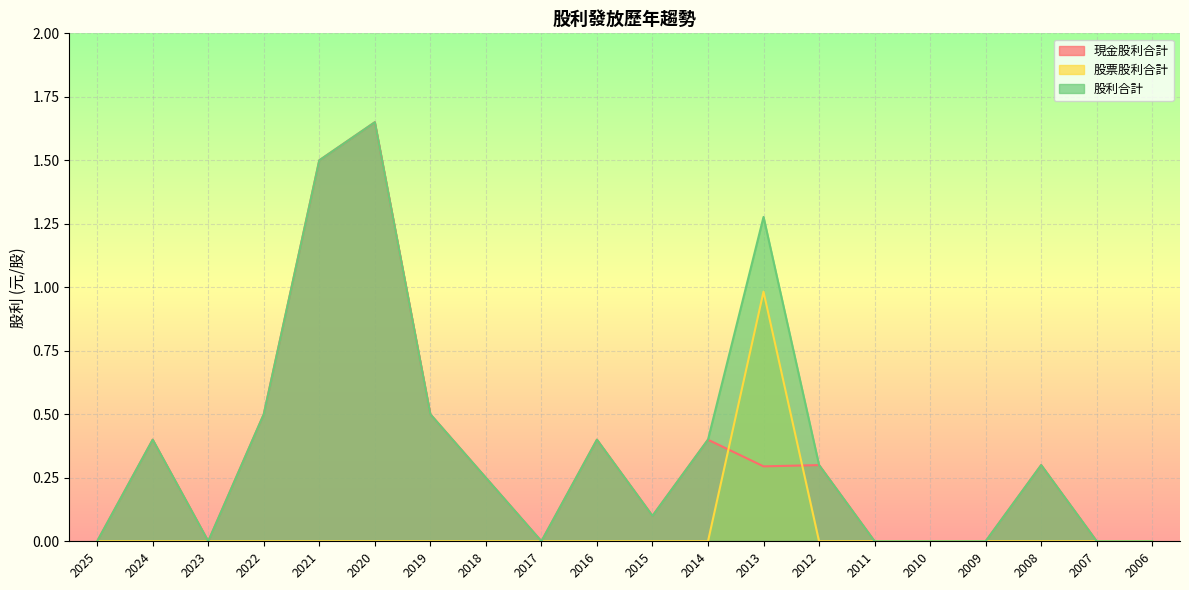

How many interior local peaks does the 股利合計 series have?

5